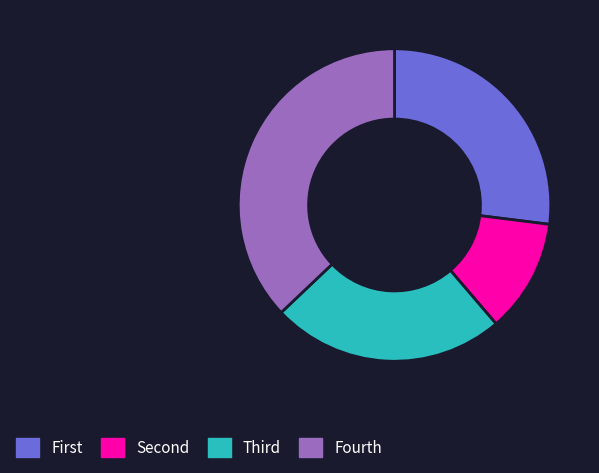

Does any single category account for the majority?

No